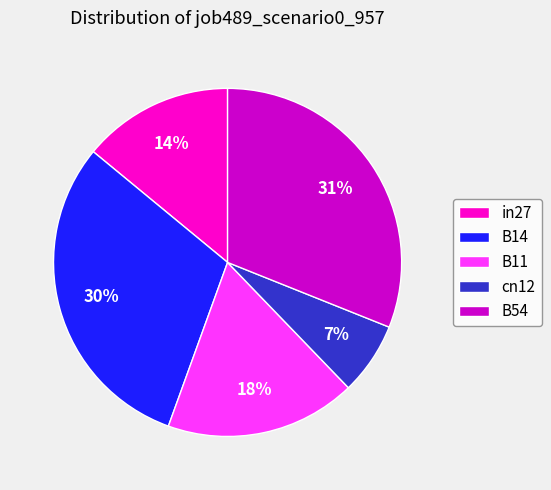

True or false: B11 accounts for 18% of the total.

True